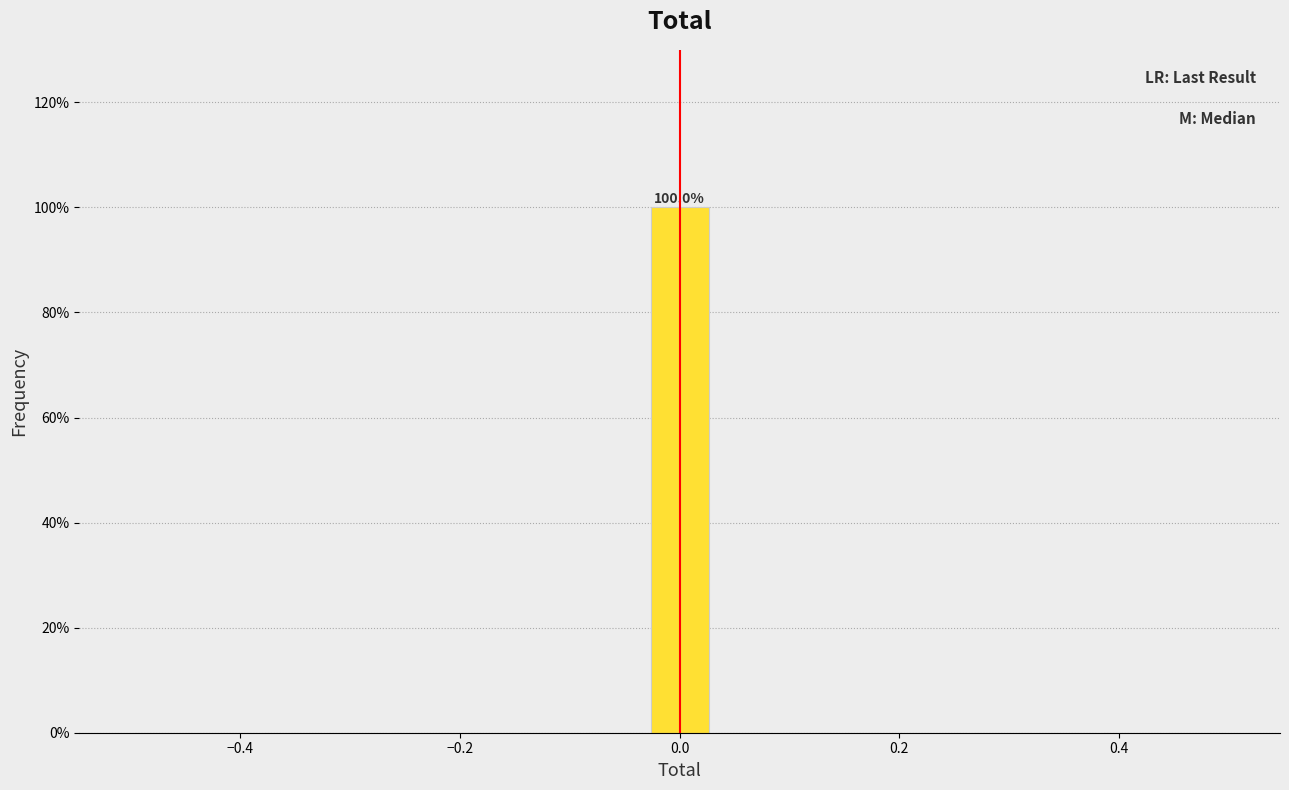

Around what value on the x-axis is the tallest bar? Give the approximate position of its centre, as read against the axis.

0.00